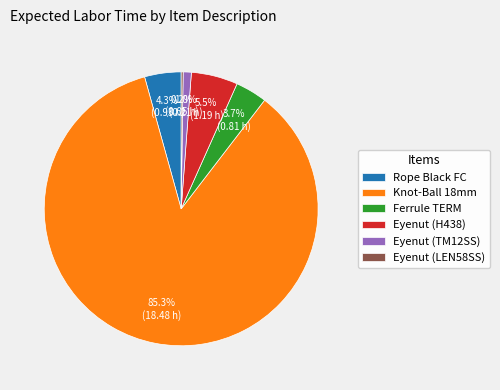

Does Eyenut (H438) account for over 50% of the chart?

No